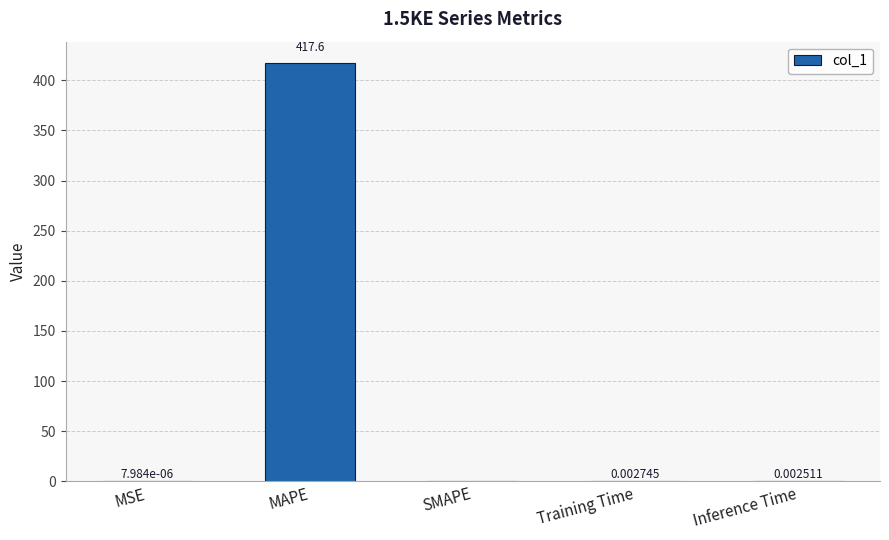

What is the change in value from MAPE to Training Time?

-417.6